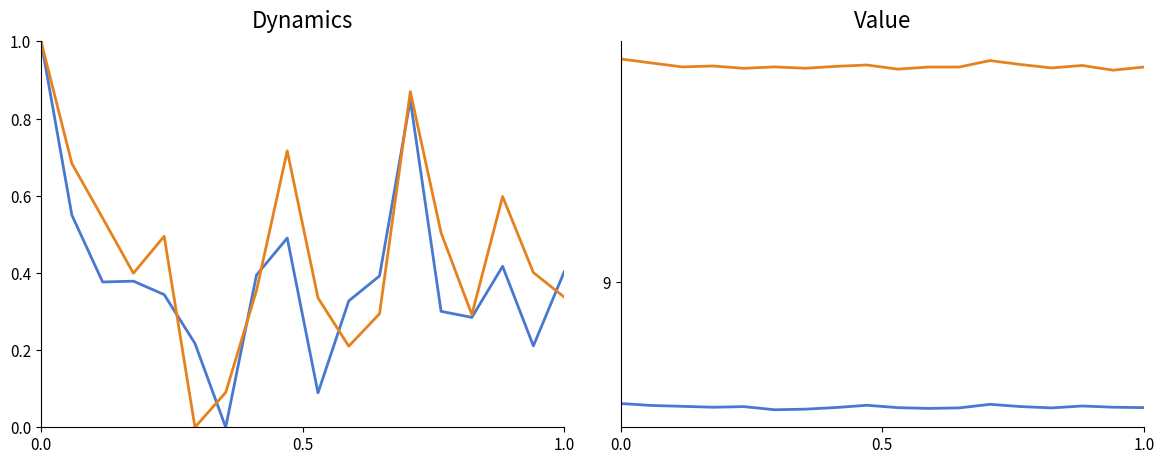

Is this an area chart (filled region under the line)?

No